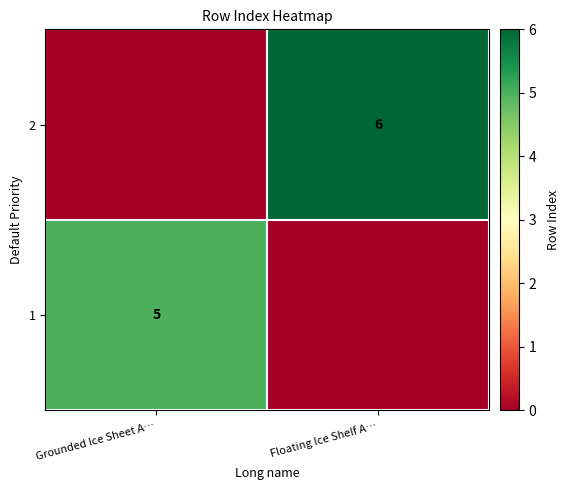

At how many categories does at least one series exceed 1?

2